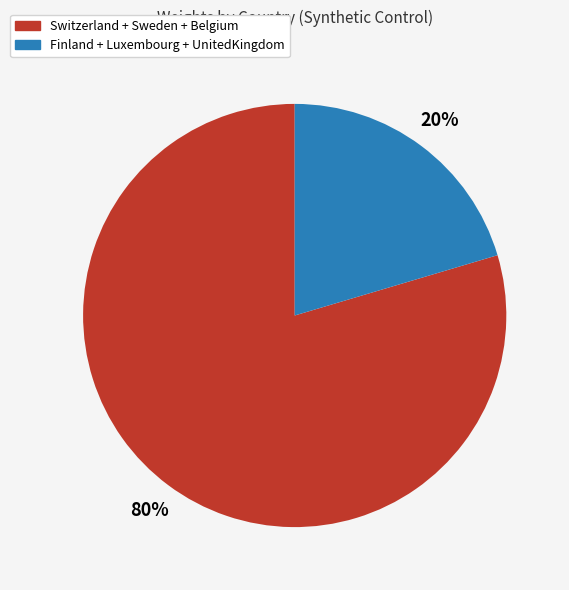

Does any single category account for the majority?

Yes